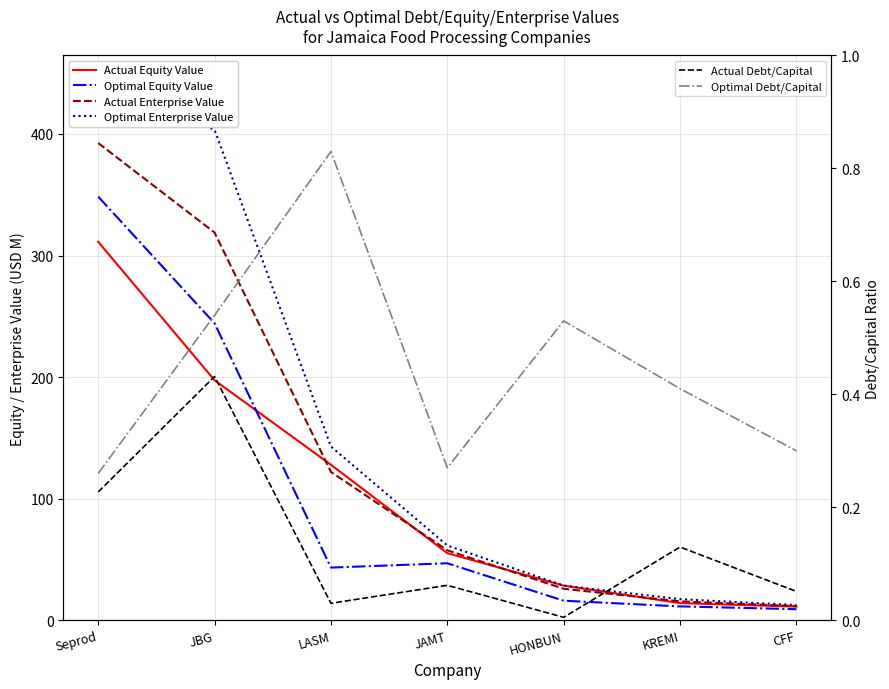

Which series has the largest total across all categories?

Optimal Enterprise Value